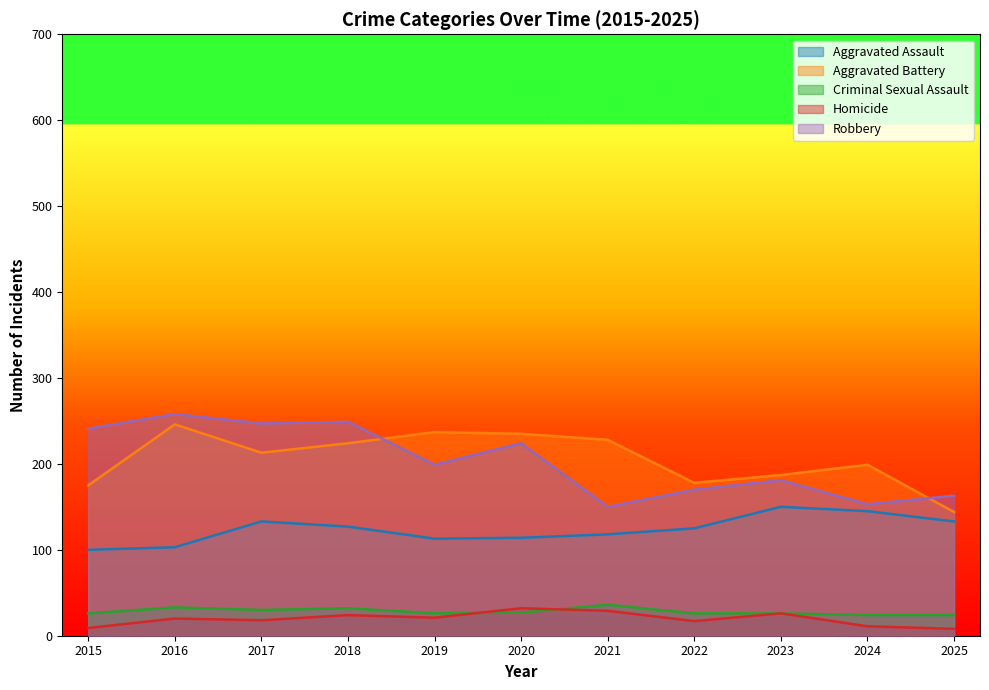

What is the average value of the Aggravated Assault series?

124